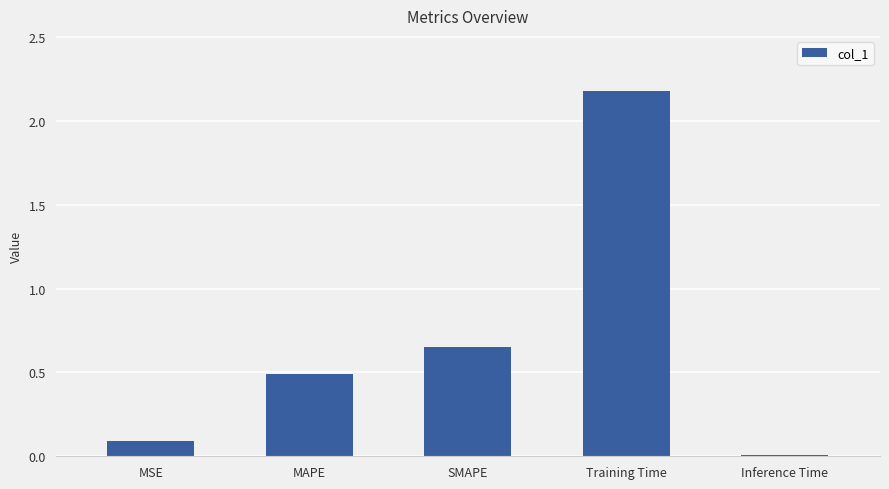

True or false: the data shows 0.2 at MAPE.

False